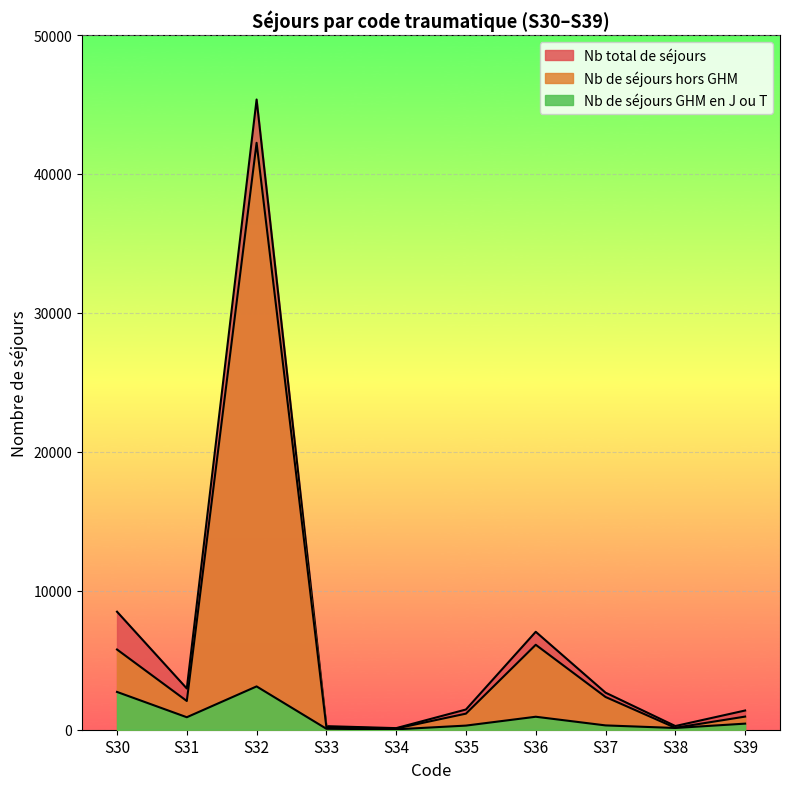

List the labels in order of Nb de séjours hors GHM value, smallest first.

S34, S38, S33, S39, S35, S31, S37, S30, S36, S32